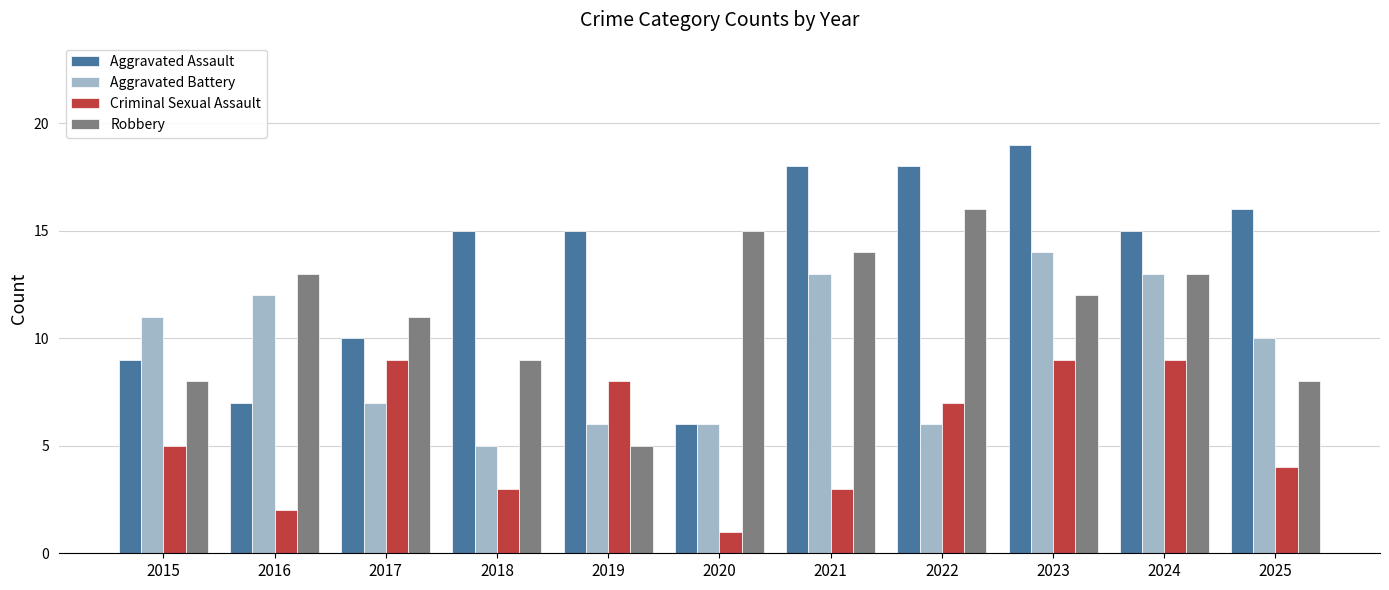

Rank the series by their average value, from highest to lowest.

Aggravated Assault, Robbery, Aggravated Battery, Criminal Sexual Assault